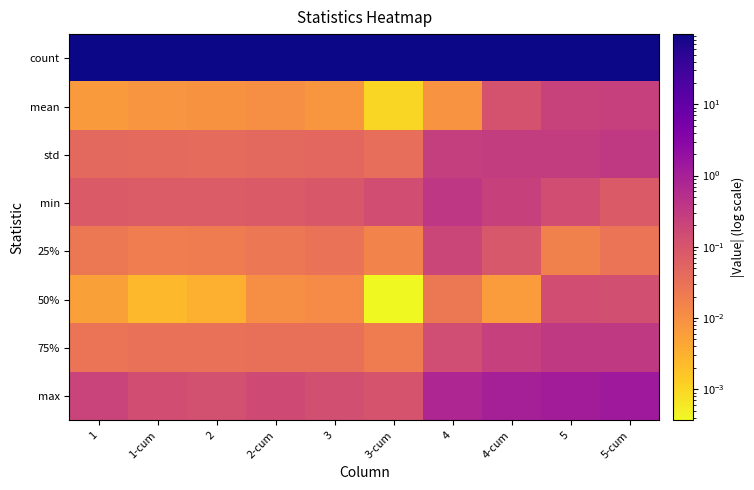

How many series are shown in this chart?

8